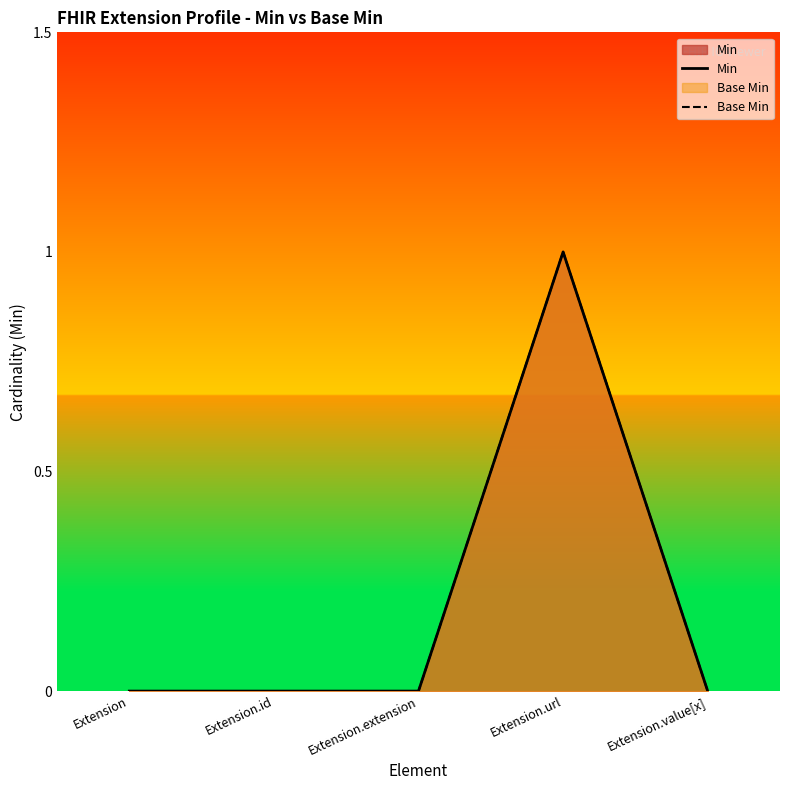

What is the greatest value displayed?

1